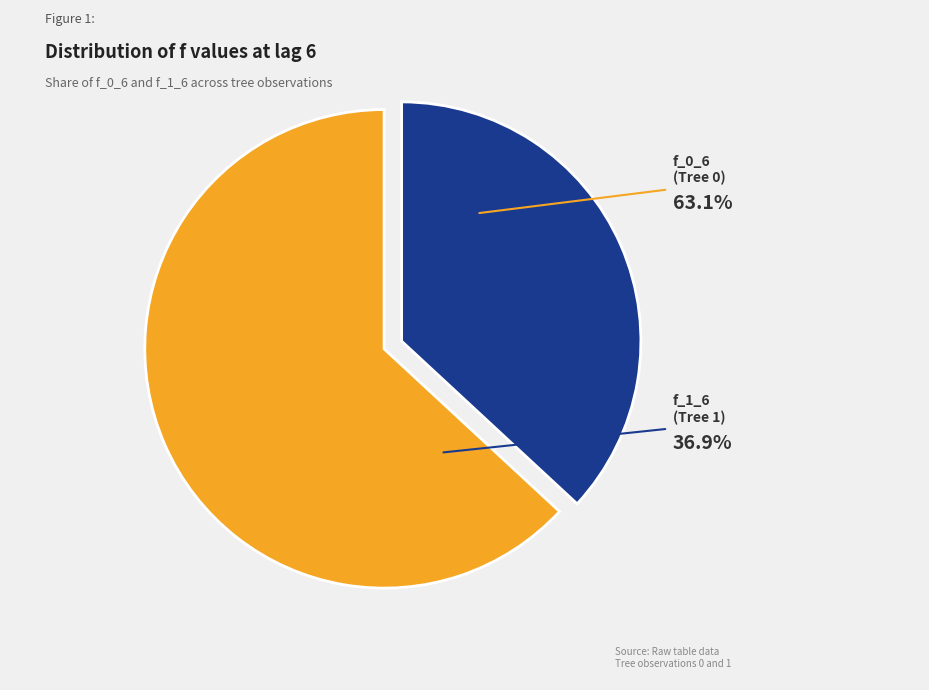

Is there any slice that represents more than half of the pie?

Yes